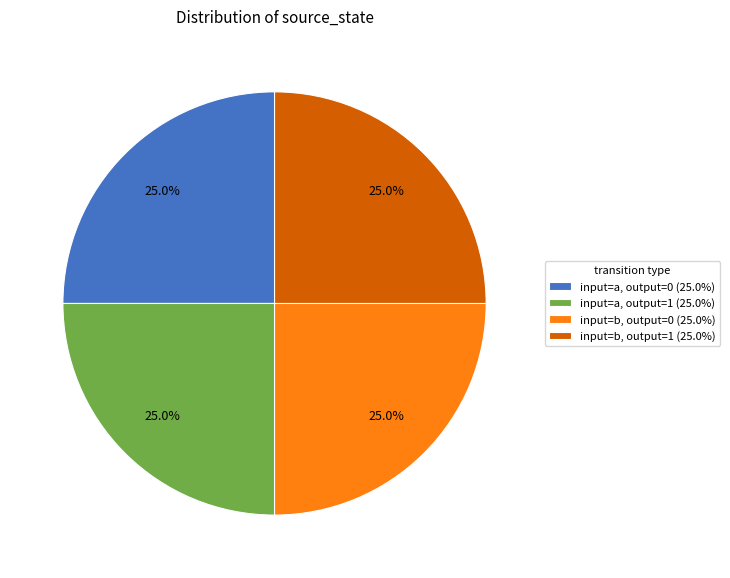

What is the total percentage of input=a, output=1 (25.0%) and input=b, output=1 (25.0%)?

50.0%